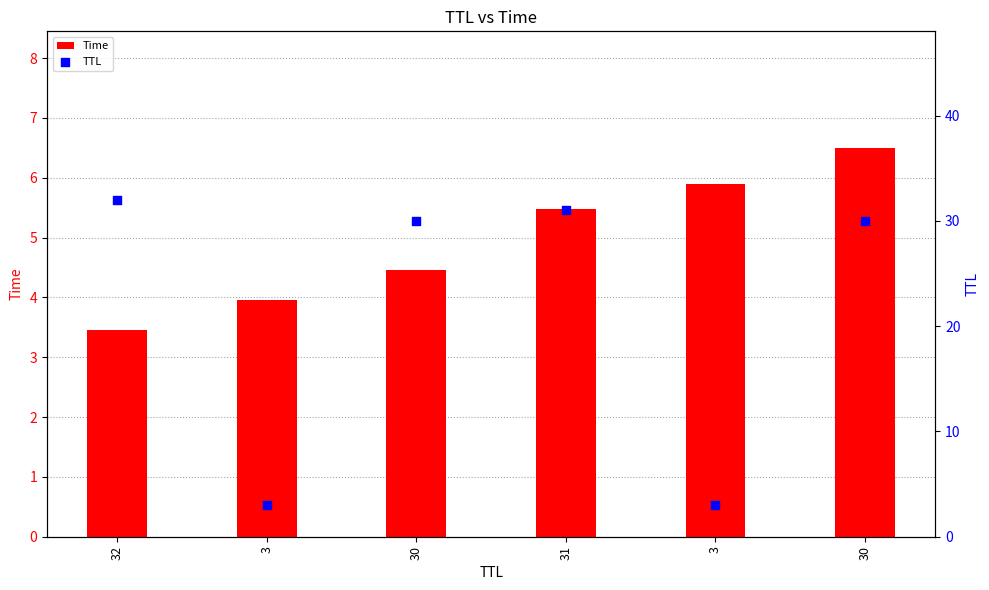

At how many categories does at least one series exceed 13?

4